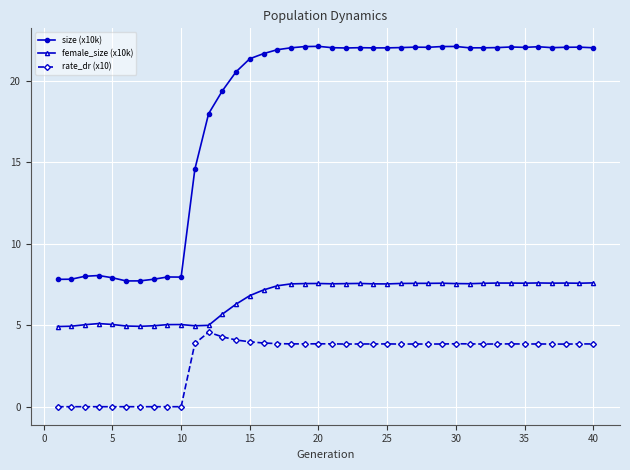

True or false: rate_dr (x10) and size (x10k) cross at least once.

False